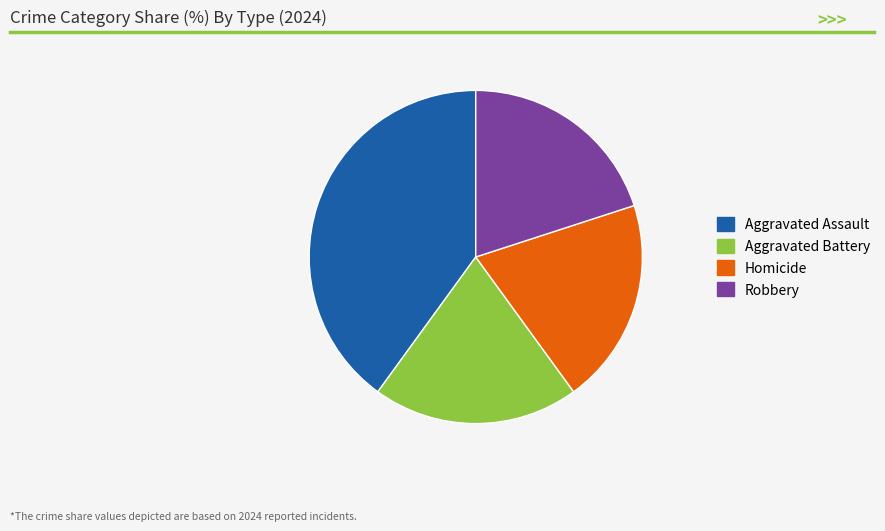

True or false: Robbery accounts for 20% of the total.

True